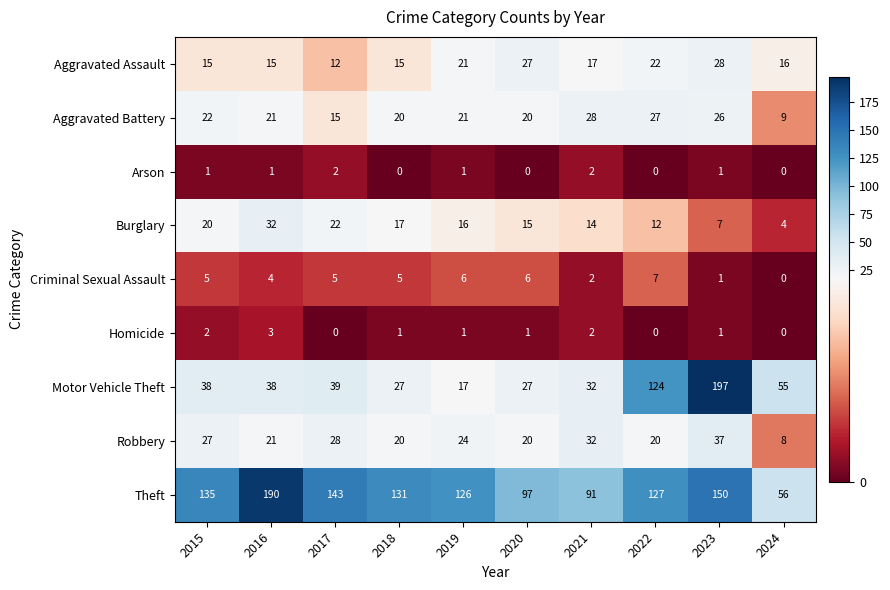

The value of Motor Vehicle Theft at 2016 is 14. True or false?

False